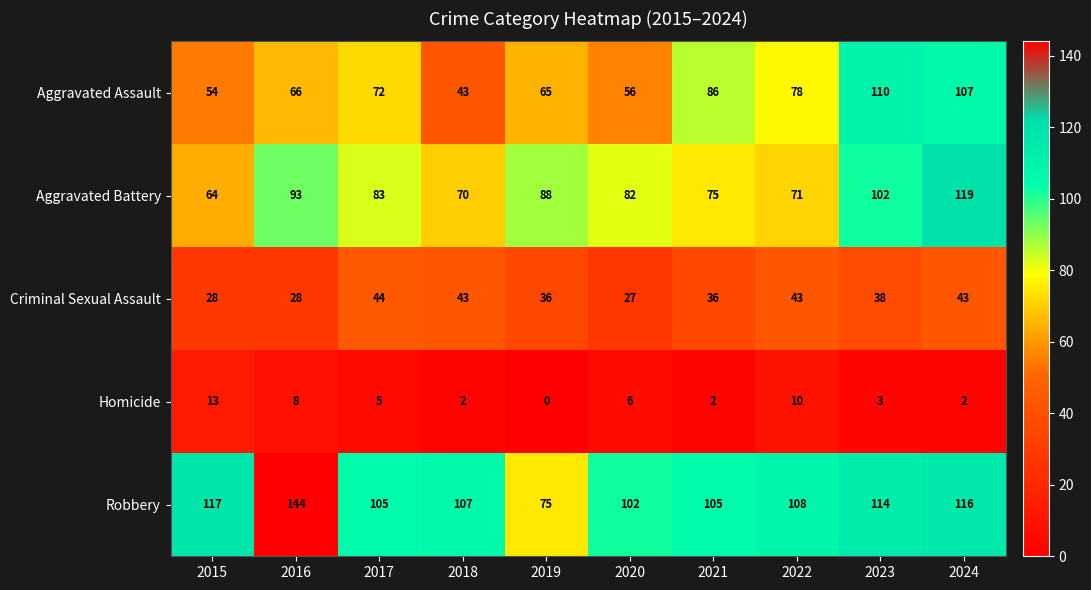

Where is Homicide nearest to the value 6?

2020